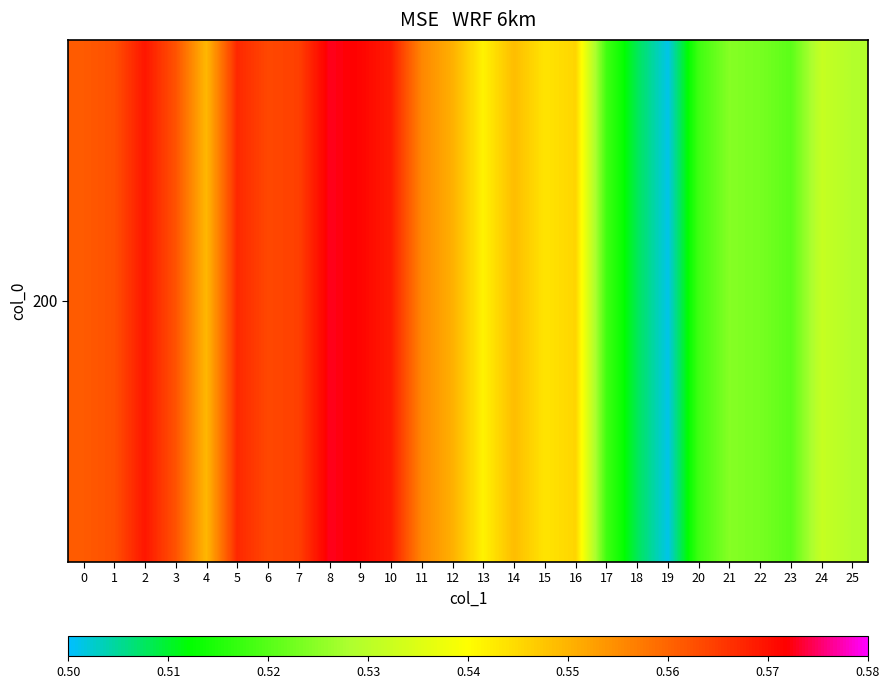

Reading left to right, extract all data points from this chart.

0.6	0.6	0.6	0.6	0.5	0.6	0.6	0.6	0.6	0.6	0.6	0.6	0.6	0.5	0.5	0.5	0.5	0.5	0.5	0.5	0.5	0.5	0.5	0.5	0.5	0.5